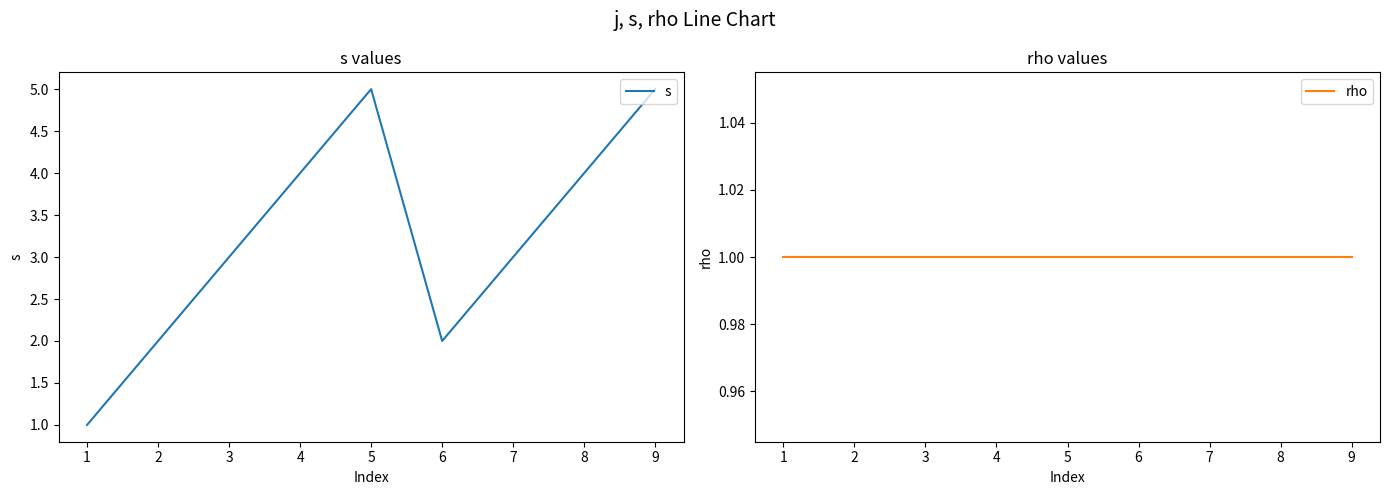

In s, how many points are higher than both neighbors (excluding endpoints)?

1